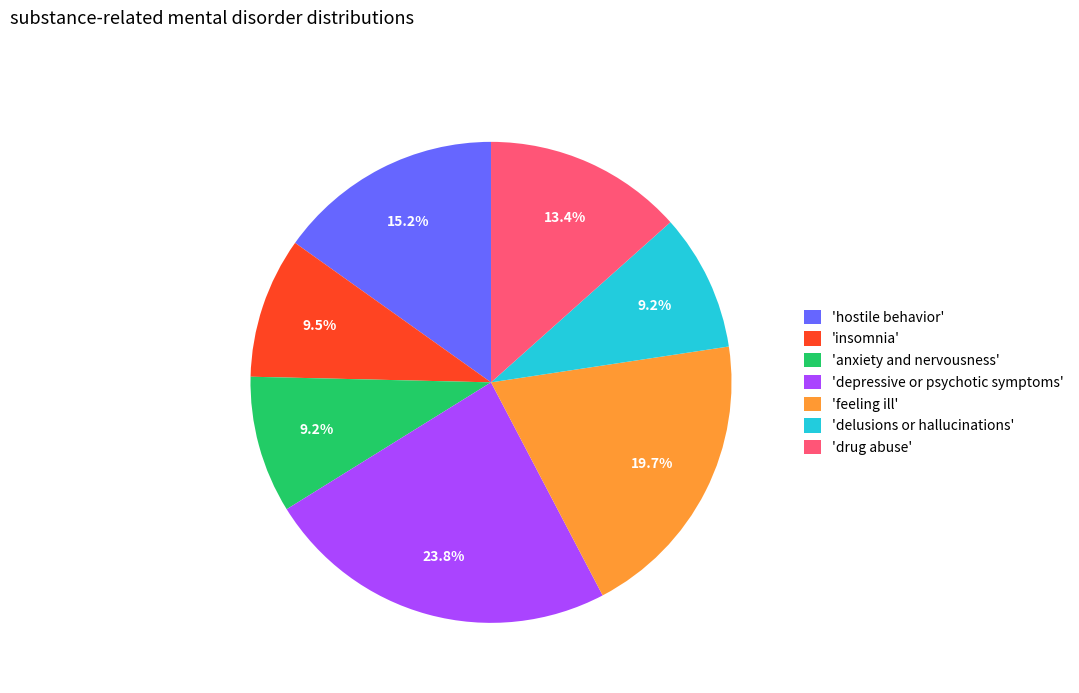

Which slice is the largest?

'depressive or psychotic symptoms'